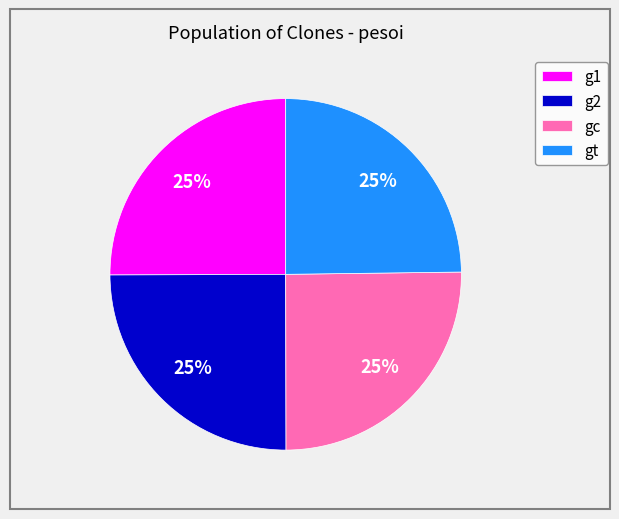

To the nearest percent, what is the combined percentage of gt and g1?

50%